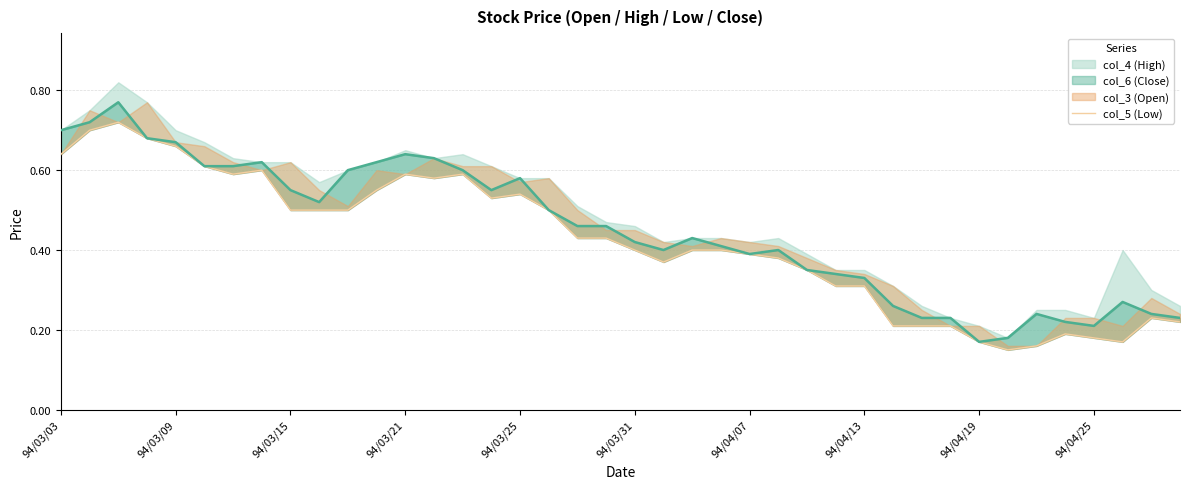

How many lines are shown in the chart?

1